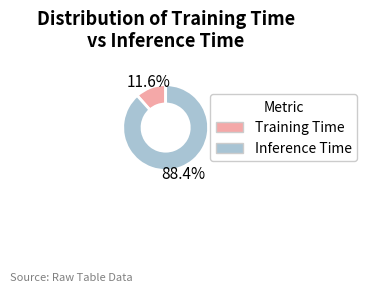

Combined, do Inference Time and Training Time account for over 50%?

Yes